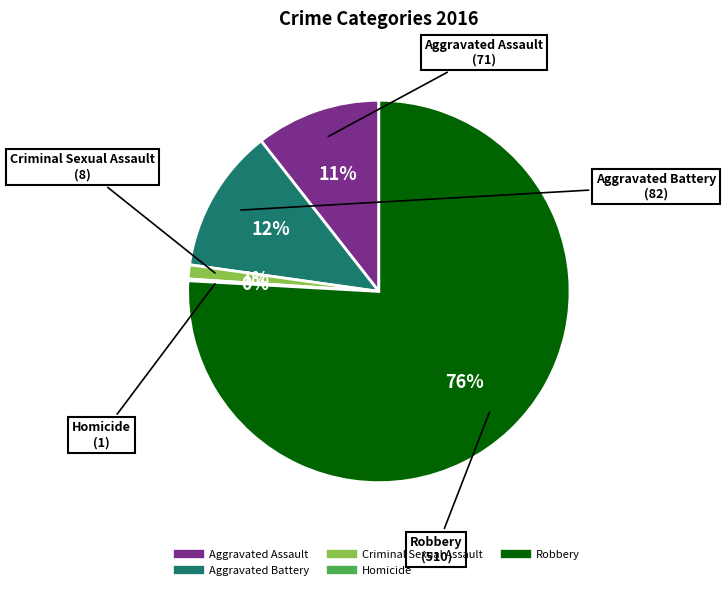

Between Robbery and Aggravated Battery, which is larger?

Robbery